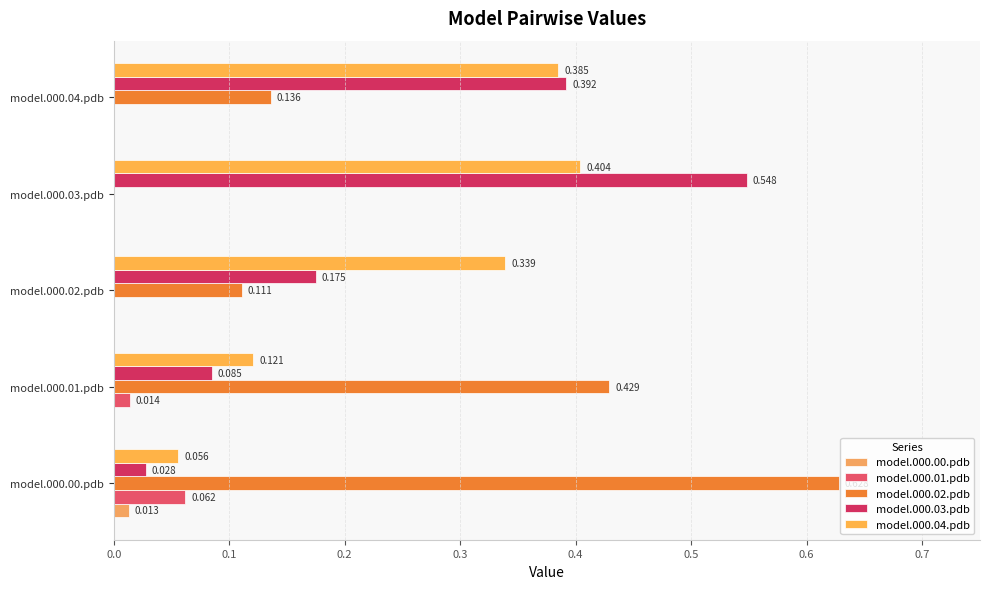

How many model.000.02.pdb values are between 0 and 1?

5